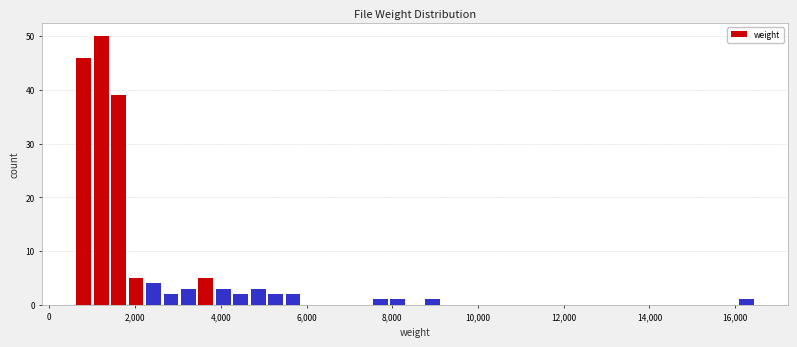

Read against the x-axis, roughly where is the centre of the tallest bar?

1200